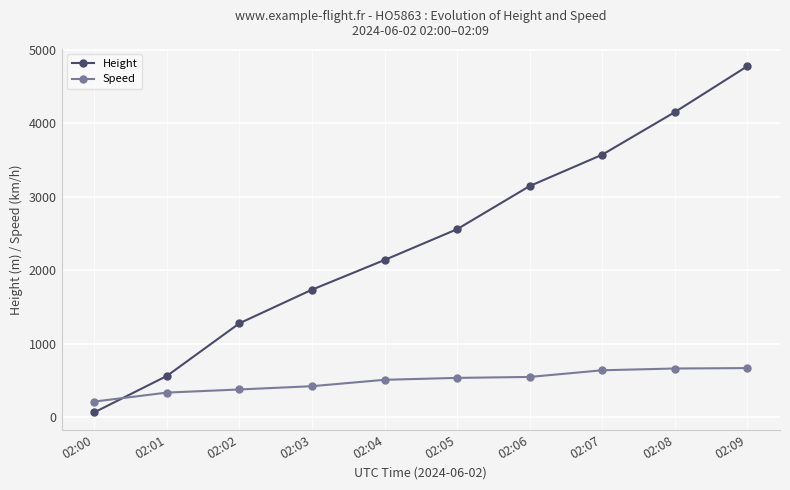

True or false: Height has more than 1 interior local peaks.

False